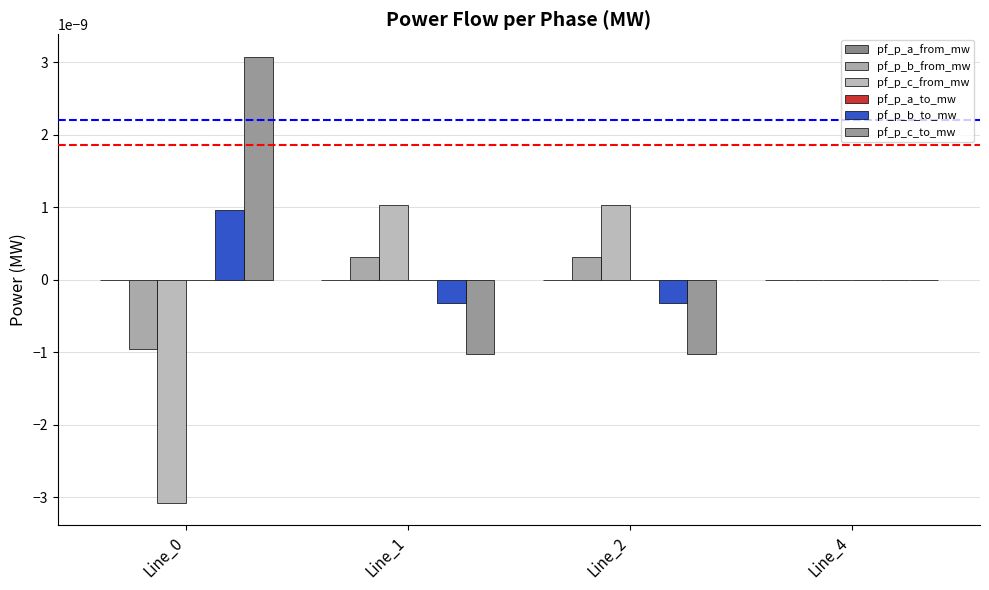

Are the bars horizontal?

No